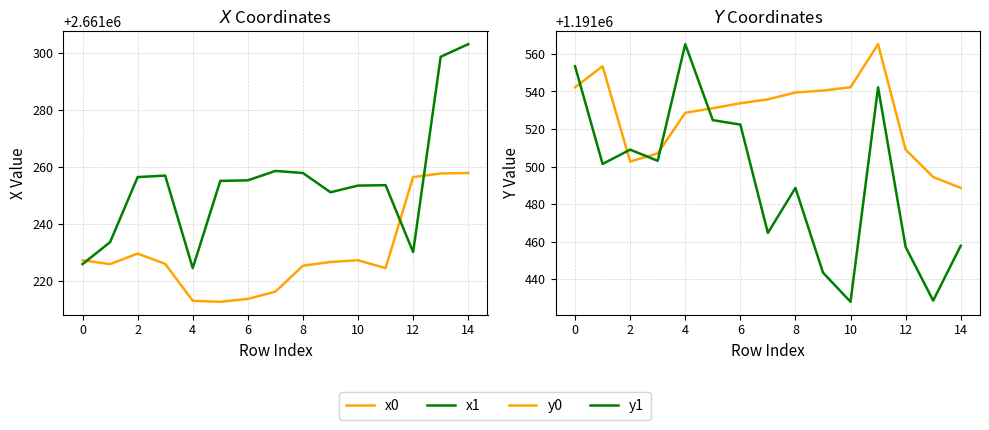

The value of y1 at 0 is 1622141.6. True or false?

False